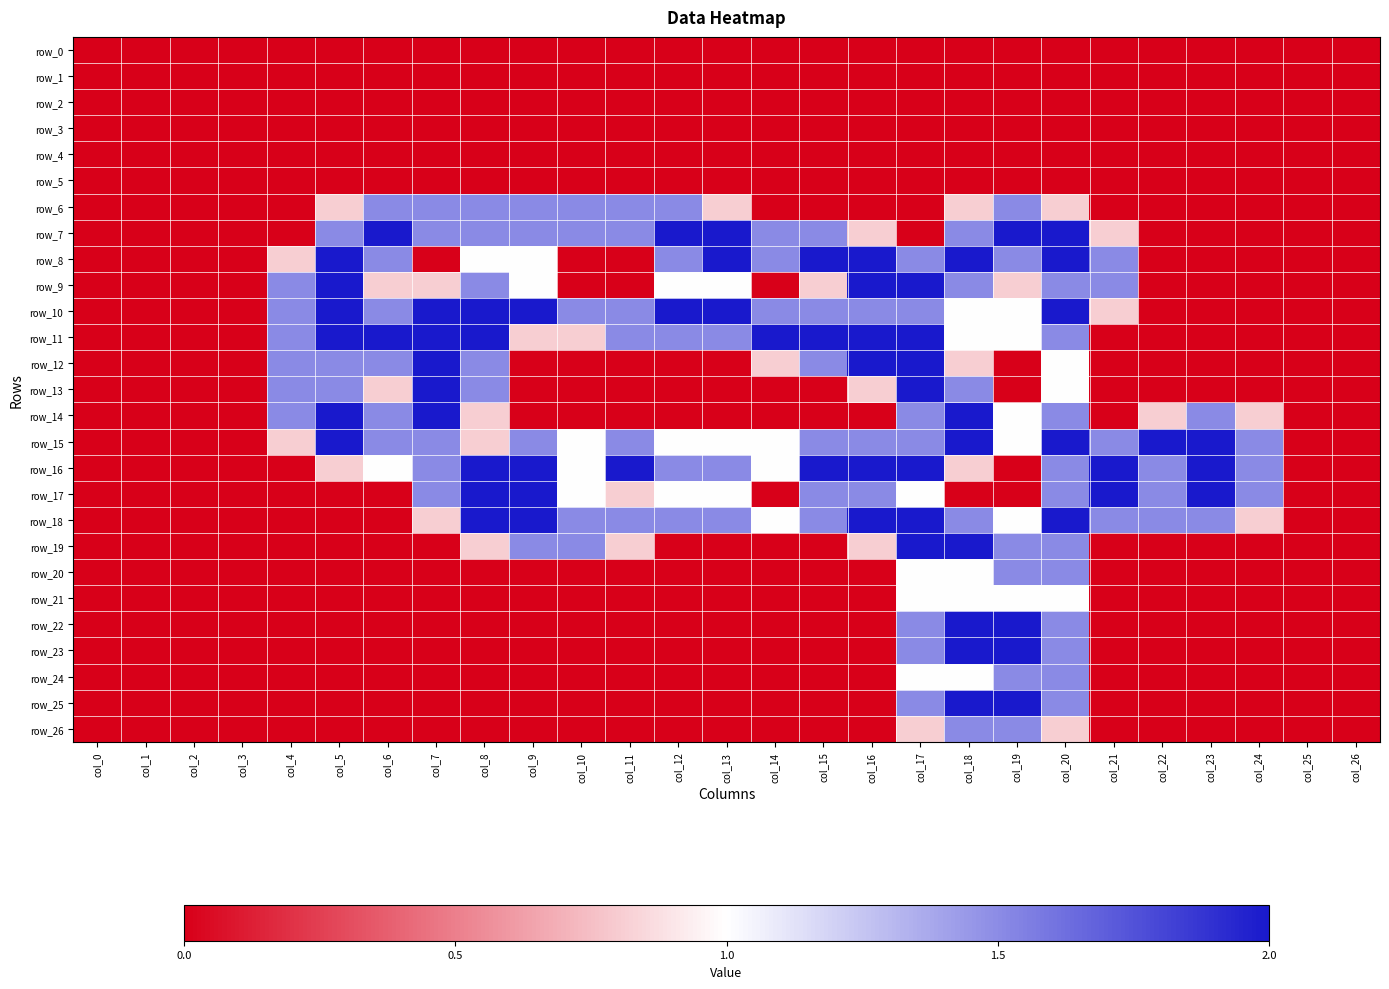

Reading right to left, extract all data points from this chart.

row_0: col_26=0.0	col_25=0.0	col_24=0.0	col_23=0.0	col_22=0.0	col_21=0.0	col_20=0.0	col_19=0.0	col_18=0.0	col_17=0.0	col_16=0.0	col_15=0.0	col_14=0.0	col_13=0.0	col_12=0.0	col_11=0.0	col_10=0.0	col_9=0.0	col_8=0.0	col_7=0.0	col_6=0.0	col_5=0.0	col_4=0.0	col_3=0.0	col_2=0.0	col_1=0.0	col_0=0.0
row_1: col_26=0.0	col_25=0.0	col_24=0.0	col_23=0.0	col_22=0.0	col_21=0.0	col_20=0.0	col_19=0.0	col_18=0.0	col_17=0.0	col_16=0.0	col_15=0.0	col_14=0.0	col_13=0.0	col_12=0.0	col_11=0.0	col_10=0.0	col_9=0.0	col_8=0.0	col_7=0.0	col_6=0.0	col_5=0.0	col_4=0.0	col_3=0.0	col_2=0.0	col_1=0.0	col_0=0.0
row_2: col_26=0.0	col_25=0.0	col_24=0.0	col_23=0.0	col_22=0.0	col_21=0.0	col_20=0.0	col_19=0.0	col_18=0.0	col_17=0.0	col_16=0.0	col_15=0.0	col_14=0.0	col_13=0.0	col_12=0.0	col_11=0.0	col_10=0.0	col_9=0.0	col_8=0.0	col_7=0.0	col_6=0.0	col_5=0.0	col_4=0.0	col_3=0.0	col_2=0.0	col_1=0.0	col_0=0.0
row_3: col_26=0.0	col_25=0.0	col_24=0.0	col_23=0.0	col_22=0.0	col_21=0.0	col_20=0.0	col_19=0.0	col_18=0.0	col_17=0.0	col_16=0.0	col_15=0.0	col_14=0.0	col_13=0.0	col_12=0.0	col_11=0.0	col_10=0.0	col_9=0.0	col_8=0.0	col_7=0.0	col_6=0.0	col_5=0.0	col_4=0.0	col_3=0.0	col_2=0.0	col_1=0.0	col_0=0.0
row_4: col_26=0.0	col_25=0.0	col_24=0.0	col_23=0.0	col_22=0.0	col_21=0.0	col_20=0.0	col_19=0.0	col_18=0.0	col_17=0.0	col_16=0.0	col_15=0.0	col_14=0.0	col_13=0.0	col_12=0.0	col_11=0.0	col_10=0.0	col_9=0.0	col_8=0.0	col_7=0.0	col_6=0.0	col_5=0.0	col_4=0.0	col_3=0.0	col_2=0.0	col_1=0.0	col_0=0.0
row_5: col_26=0.0	col_25=0.0	col_24=0.0	col_23=0.0	col_22=0.0	col_21=0.0	col_20=0.0	col_19=0.0	col_18=0.0	col_17=0.0	col_16=0.0	col_15=0.0	col_14=0.0	col_13=0.0	col_12=0.0	col_11=0.0	col_10=0.0	col_9=0.0	col_8=0.0	col_7=0.0	col_6=0.0	col_5=0.0	col_4=0.0	col_3=0.0	col_2=0.0	col_1=0.0	col_0=0.0
row_6: col_26=0.0	col_25=0.0	col_24=0.0	col_23=0.0	col_22=0.0	col_21=0.0	col_20=0.8	col_19=1.5	col_18=0.8	col_17=0.0	col_16=0.0	col_15=0.0	col_14=0.0	col_13=0.8	col_12=1.5	col_11=1.5	col_10=1.5	col_9=1.5	col_8=1.5	col_7=1.5	col_6=1.5	col_5=0.8	col_4=0.0	col_3=0.0	col_2=0.0	col_1=0.0	col_0=0.0
row_7: col_26=0.0	col_25=0.0	col_24=0.0	col_23=0.0	col_22=0.0	col_21=0.8	col_20=2.0	col_19=2.0	col_18=1.5	col_17=0.0	col_16=0.8	col_15=1.5	col_14=1.5	col_13=2.0	col_12=2.0	col_11=1.5	col_10=1.5	col_9=1.5	col_8=1.5	col_7=1.5	col_6=2.0	col_5=1.5	col_4=0.0	col_3=0.0	col_2=0.0	col_1=0.0	col_0=0.0
row_8: col_26=0.0	col_25=0.0	col_24=0.0	col_23=0.0	col_22=0.0	col_21=1.5	col_20=2.0	col_19=1.5	col_18=2.0	col_17=1.5	col_16=2.0	col_15=2.0	col_14=1.5	col_13=2.0	col_12=1.5	col_11=0.0	col_10=0.0	col_9=1.0	col_8=1.0	col_7=0.0	col_6=1.5	col_5=2.0	col_4=0.8	col_3=0.0	col_2=0.0	col_1=0.0	col_0=0.0
row_9: col_26=0.0	col_25=0.0	col_24=0.0	col_23=0.0	col_22=0.0	col_21=1.5	col_20=1.5	col_19=0.8	col_18=1.5	col_17=2.0	col_16=2.0	col_15=0.8	col_14=0.0	col_13=1.0	col_12=1.0	col_11=0.0	col_10=0.0	col_9=1.0	col_8=1.5	col_7=0.8	col_6=0.8	col_5=2.0	col_4=1.5	col_3=0.0	col_2=0.0	col_1=0.0	col_0=0.0
row_10: col_26=0.0	col_25=0.0	col_24=0.0	col_23=0.0	col_22=0.0	col_21=0.8	col_20=2.0	col_19=1.0	col_18=1.0	col_17=1.5	col_16=1.5	col_15=1.5	col_14=1.5	col_13=2.0	col_12=2.0	col_11=1.5	col_10=1.5	col_9=2.0	col_8=2.0	col_7=2.0	col_6=1.5	col_5=2.0	col_4=1.5	col_3=0.0	col_2=0.0	col_1=0.0	col_0=0.0
row_11: col_26=0.0	col_25=0.0	col_24=0.0	col_23=0.0	col_22=0.0	col_21=0.0	col_20=1.5	col_19=1.0	col_18=1.0	col_17=2.0	col_16=2.0	col_15=2.0	col_14=2.0	col_13=1.5	col_12=1.5	col_11=1.5	col_10=0.8	col_9=0.8	col_8=2.0	col_7=2.0	col_6=2.0	col_5=2.0	col_4=1.5	col_3=0.0	col_2=0.0	col_1=0.0	col_0=0.0
row_12: col_26=0.0	col_25=0.0	col_24=0.0	col_23=0.0	col_22=0.0	col_21=0.0	col_20=1.0	col_19=0.0	col_18=0.8	col_17=2.0	col_16=2.0	col_15=1.5	col_14=0.8	col_13=0.0	col_12=0.0	col_11=0.0	col_10=0.0	col_9=0.0	col_8=1.5	col_7=2.0	col_6=1.5	col_5=1.5	col_4=1.5	col_3=0.0	col_2=0.0	col_1=0.0	col_0=0.0
row_13: col_26=0.0	col_25=0.0	col_24=0.0	col_23=0.0	col_22=0.0	col_21=0.0	col_20=1.0	col_19=0.0	col_18=1.5	col_17=2.0	col_16=0.8	col_15=0.0	col_14=0.0	col_13=0.0	col_12=0.0	col_11=0.0	col_10=0.0	col_9=0.0	col_8=1.5	col_7=2.0	col_6=0.8	col_5=1.5	col_4=1.5	col_3=0.0	col_2=0.0	col_1=0.0	col_0=0.0
row_14: col_26=0.0	col_25=0.0	col_24=0.8	col_23=1.5	col_22=0.8	col_21=0.0	col_20=1.5	col_19=1.0	col_18=2.0	col_17=1.5	col_16=0.0	col_15=0.0	col_14=0.0	col_13=0.0	col_12=0.0	col_11=0.0	col_10=0.0	col_9=0.0	col_8=0.8	col_7=2.0	col_6=1.5	col_5=2.0	col_4=1.5	col_3=0.0	col_2=0.0	col_1=0.0	col_0=0.0
row_15: col_26=0.0	col_25=0.0	col_24=1.5	col_23=2.0	col_22=2.0	col_21=1.5	col_20=2.0	col_19=1.0	col_18=2.0	col_17=1.5	col_16=1.5	col_15=1.5	col_14=1.0	col_13=1.0	col_12=1.0	col_11=1.5	col_10=1.0	col_9=1.5	col_8=0.8	col_7=1.5	col_6=1.5	col_5=2.0	col_4=0.8	col_3=0.0	col_2=0.0	col_1=0.0	col_0=0.0
row_16: col_26=0.0	col_25=0.0	col_24=1.5	col_23=2.0	col_22=1.5	col_21=2.0	col_20=1.5	col_19=0.0	col_18=0.8	col_17=2.0	col_16=2.0	col_15=2.0	col_14=1.0	col_13=1.5	col_12=1.5	col_11=2.0	col_10=1.0	col_9=2.0	col_8=2.0	col_7=1.5	col_6=1.0	col_5=0.8	col_4=0.0	col_3=0.0	col_2=0.0	col_1=0.0	col_0=0.0
row_17: col_26=0.0	col_25=0.0	col_24=1.5	col_23=2.0	col_22=1.5	col_21=2.0	col_20=1.5	col_19=0.0	col_18=0.0	col_17=1.0	col_16=1.5	col_15=1.5	col_14=0.0	col_13=1.0	col_12=1.0	col_11=0.8	col_10=1.0	col_9=2.0	col_8=2.0	col_7=1.5	col_6=0.0	col_5=0.0	col_4=0.0	col_3=0.0	col_2=0.0	col_1=0.0	col_0=0.0
row_18: col_26=0.0	col_25=0.0	col_24=0.8	col_23=1.5	col_22=1.5	col_21=1.5	col_20=2.0	col_19=1.0	col_18=1.5	col_17=2.0	col_16=2.0	col_15=1.5	col_14=1.0	col_13=1.5	col_12=1.5	col_11=1.5	col_10=1.5	col_9=2.0	col_8=2.0	col_7=0.8	col_6=0.0	col_5=0.0	col_4=0.0	col_3=0.0	col_2=0.0	col_1=0.0	col_0=0.0
row_19: col_26=0.0	col_25=0.0	col_24=0.0	col_23=0.0	col_22=0.0	col_21=0.0	col_20=1.5	col_19=1.5	col_18=2.0	col_17=2.0	col_16=0.8	col_15=0.0	col_14=0.0	col_13=0.0	col_12=0.0	col_11=0.8	col_10=1.5	col_9=1.5	col_8=0.8	col_7=0.0	col_6=0.0	col_5=0.0	col_4=0.0	col_3=0.0	col_2=0.0	col_1=0.0	col_0=0.0
row_20: col_26=0.0	col_25=0.0	col_24=0.0	col_23=0.0	col_22=0.0	col_21=0.0	col_20=1.5	col_19=1.5	col_18=1.0	col_17=1.0	col_16=0.0	col_15=0.0	col_14=0.0	col_13=0.0	col_12=0.0	col_11=0.0	col_10=0.0	col_9=0.0	col_8=0.0	col_7=0.0	col_6=0.0	col_5=0.0	col_4=0.0	col_3=0.0	col_2=0.0	col_1=0.0	col_0=0.0
row_21: col_26=0.0	col_25=0.0	col_24=0.0	col_23=0.0	col_22=0.0	col_21=0.0	col_20=1.0	col_19=1.0	col_18=1.0	col_17=1.0	col_16=0.0	col_15=0.0	col_14=0.0	col_13=0.0	col_12=0.0	col_11=0.0	col_10=0.0	col_9=0.0	col_8=0.0	col_7=0.0	col_6=0.0	col_5=0.0	col_4=0.0	col_3=0.0	col_2=0.0	col_1=0.0	col_0=0.0
row_22: col_26=0.0	col_25=0.0	col_24=0.0	col_23=0.0	col_22=0.0	col_21=0.0	col_20=1.5	col_19=2.0	col_18=2.0	col_17=1.5	col_16=0.0	col_15=0.0	col_14=0.0	col_13=0.0	col_12=0.0	col_11=0.0	col_10=0.0	col_9=0.0	col_8=0.0	col_7=0.0	col_6=0.0	col_5=0.0	col_4=0.0	col_3=0.0	col_2=0.0	col_1=0.0	col_0=0.0
row_23: col_26=0.0	col_25=0.0	col_24=0.0	col_23=0.0	col_22=0.0	col_21=0.0	col_20=1.5	col_19=2.0	col_18=2.0	col_17=1.5	col_16=0.0	col_15=0.0	col_14=0.0	col_13=0.0	col_12=0.0	col_11=0.0	col_10=0.0	col_9=0.0	col_8=0.0	col_7=0.0	col_6=0.0	col_5=0.0	col_4=0.0	col_3=0.0	col_2=0.0	col_1=0.0	col_0=0.0
row_24: col_26=0.0	col_25=0.0	col_24=0.0	col_23=0.0	col_22=0.0	col_21=0.0	col_20=1.5	col_19=1.5	col_18=1.0	col_17=1.0	col_16=0.0	col_15=0.0	col_14=0.0	col_13=0.0	col_12=0.0	col_11=0.0	col_10=0.0	col_9=0.0	col_8=0.0	col_7=0.0	col_6=0.0	col_5=0.0	col_4=0.0	col_3=0.0	col_2=0.0	col_1=0.0	col_0=0.0
row_25: col_26=0.0	col_25=0.0	col_24=0.0	col_23=0.0	col_22=0.0	col_21=0.0	col_20=1.5	col_19=2.0	col_18=2.0	col_17=1.5	col_16=0.0	col_15=0.0	col_14=0.0	col_13=0.0	col_12=0.0	col_11=0.0	col_10=0.0	col_9=0.0	col_8=0.0	col_7=0.0	col_6=0.0	col_5=0.0	col_4=0.0	col_3=0.0	col_2=0.0	col_1=0.0	col_0=0.0
row_26: col_26=0.0	col_25=0.0	col_24=0.0	col_23=0.0	col_22=0.0	col_21=0.0	col_20=0.8	col_19=1.5	col_18=1.5	col_17=0.8	col_16=0.0	col_15=0.0	col_14=0.0	col_13=0.0	col_12=0.0	col_11=0.0	col_10=0.0	col_9=0.0	col_8=0.0	col_7=0.0	col_6=0.0	col_5=0.0	col_4=0.0	col_3=0.0	col_2=0.0	col_1=0.0	col_0=0.0